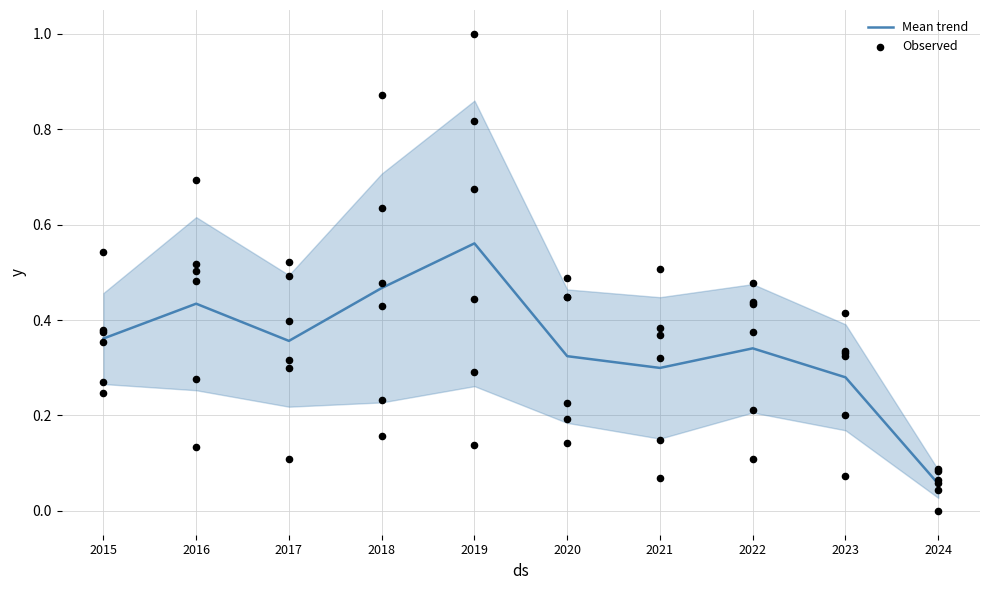

What is the change in value from 2015 to 2018?

+0.1